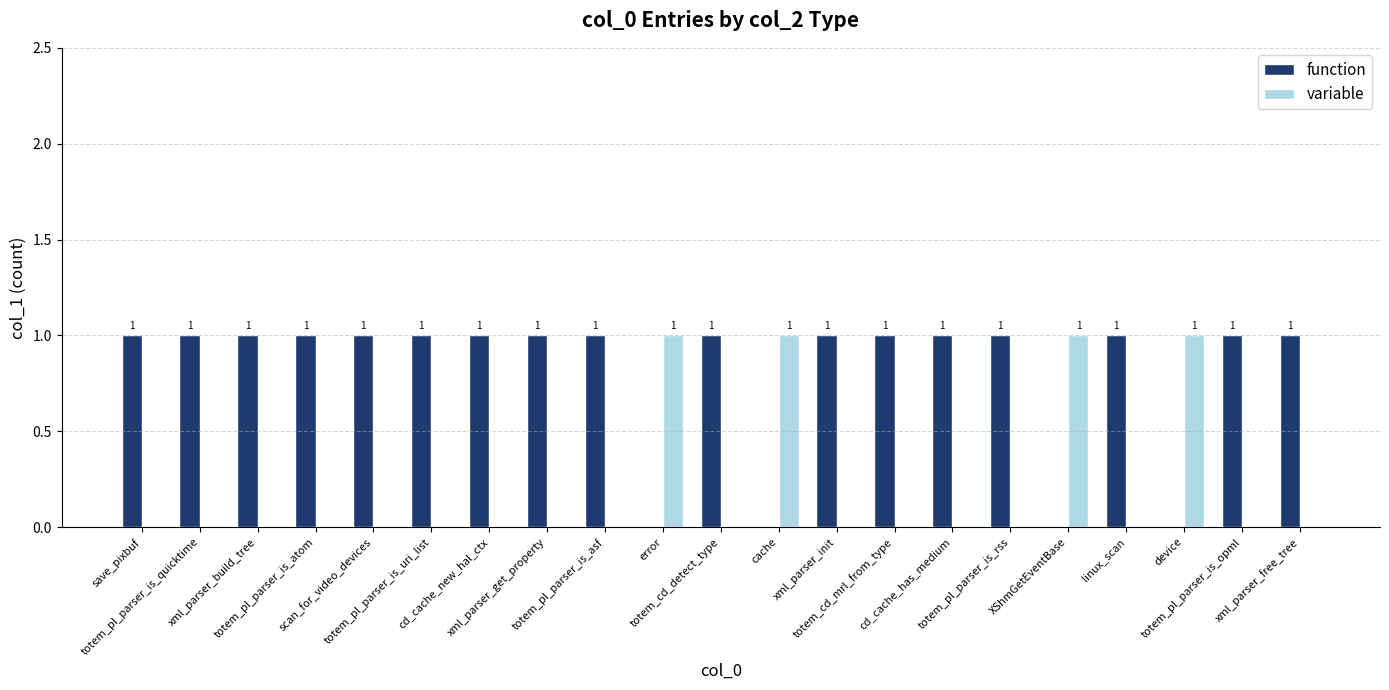

Reading left to right, transcribe all the data shown in this chart.

function: 1	1	1	1	1	1	1	1	1	0	1	0	1	1	1	1	0	1	0	1	1
variable: 0	0	0	0	0	0	0	0	0	1	0	1	0	0	0	0	1	0	1	0	0